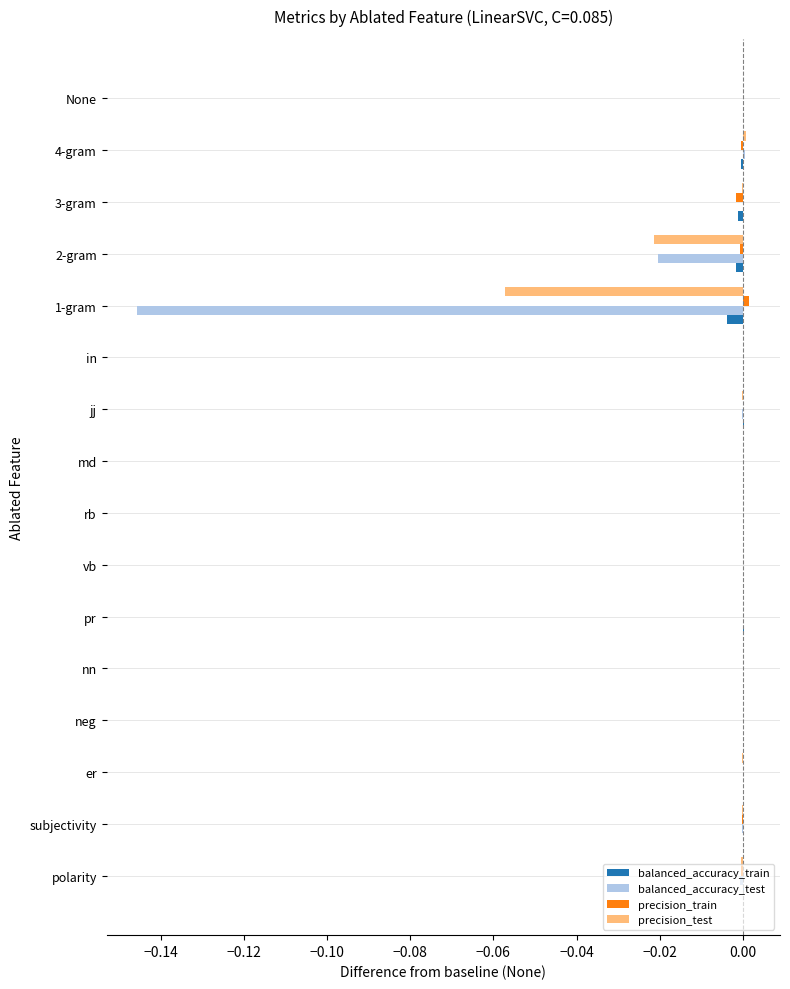

The value of precision_train at polarity is -0.0. True or false?

True